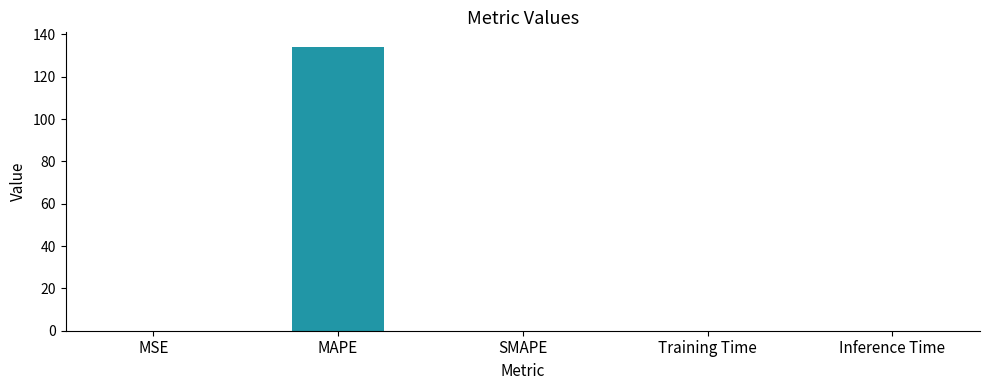

Which category has the highest value across all series?

MAPE